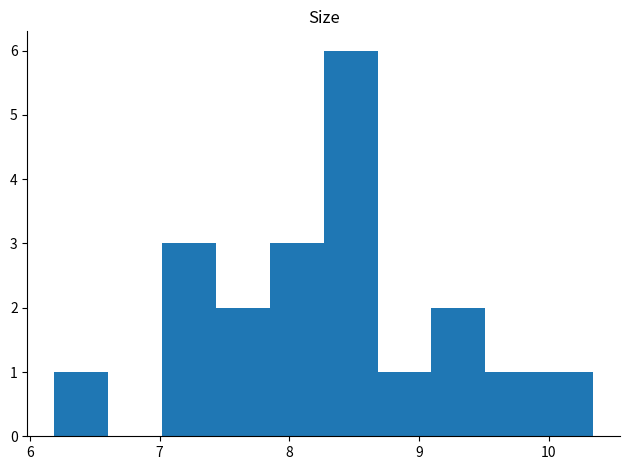

Reading left to right, list every bar in this chart as the range it spans on the x-axis followed by its height. Neither the bar edges nor the heights are printed on the chart, so give them approximately, as read against the axes.

6.2 to 6.6: 1
6.6 to 7.0: 0
7.0 to 7.4: 3
7.4 to 7.9: 2
7.9 to 8.3: 3
8.3 to 8.7: 6
8.7 to 9.1: 1
9.1 to 9.5: 2
9.5 to 9.9: 1
9.9 to 10.3: 1